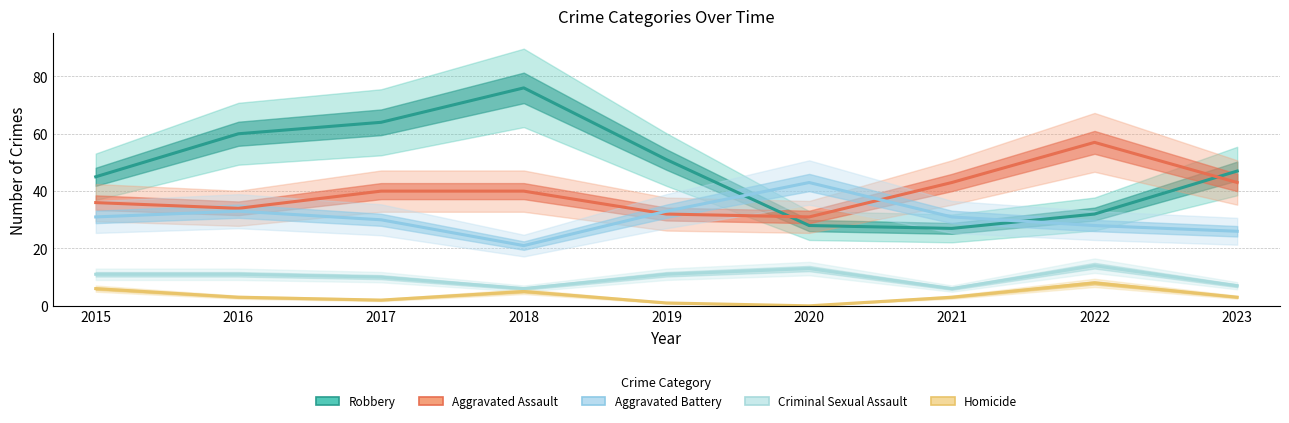

What is the sum of all Aggravated Assault values?

356